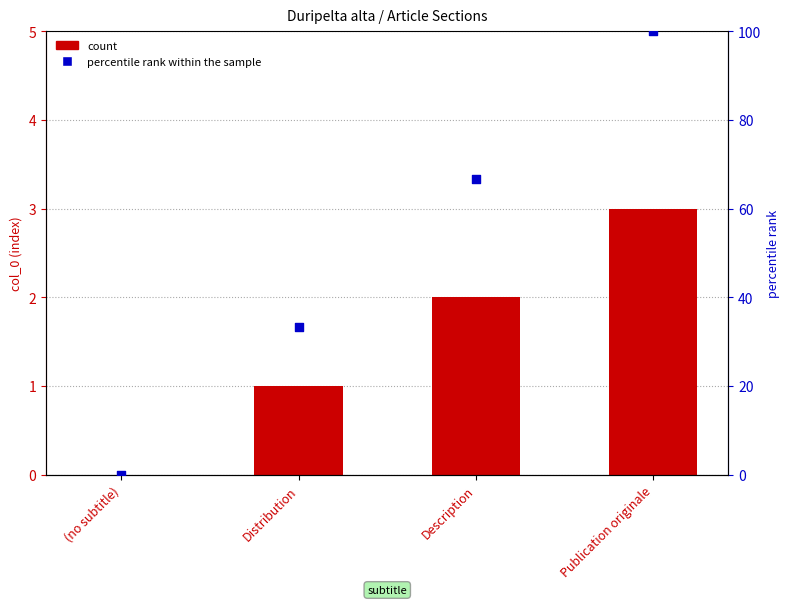

At which category is the sum across all series the highest?

Publication originale